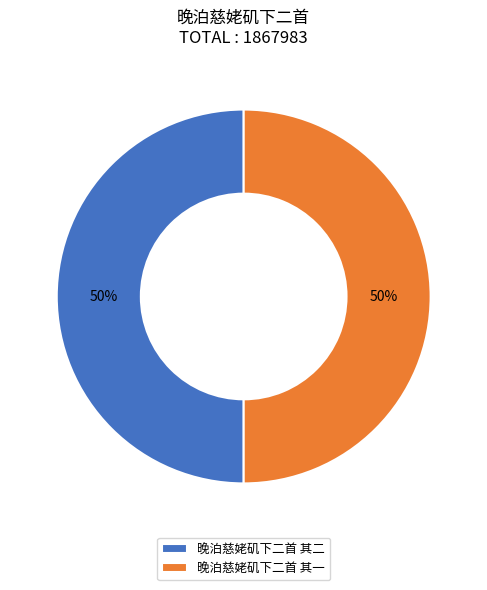

What percentage is the 晚泊慈姥矶下二首 其一 slice, to the nearest percent?

50%